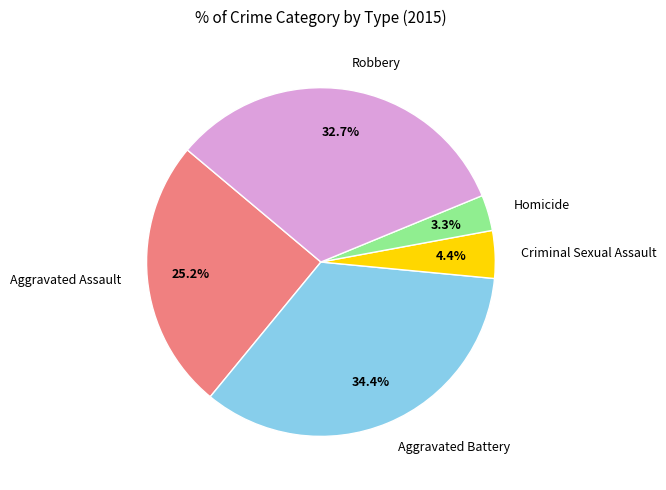

What is the ratio of the value at Aggravated Assault to the value at Criminal Sexual Assault?

5.7